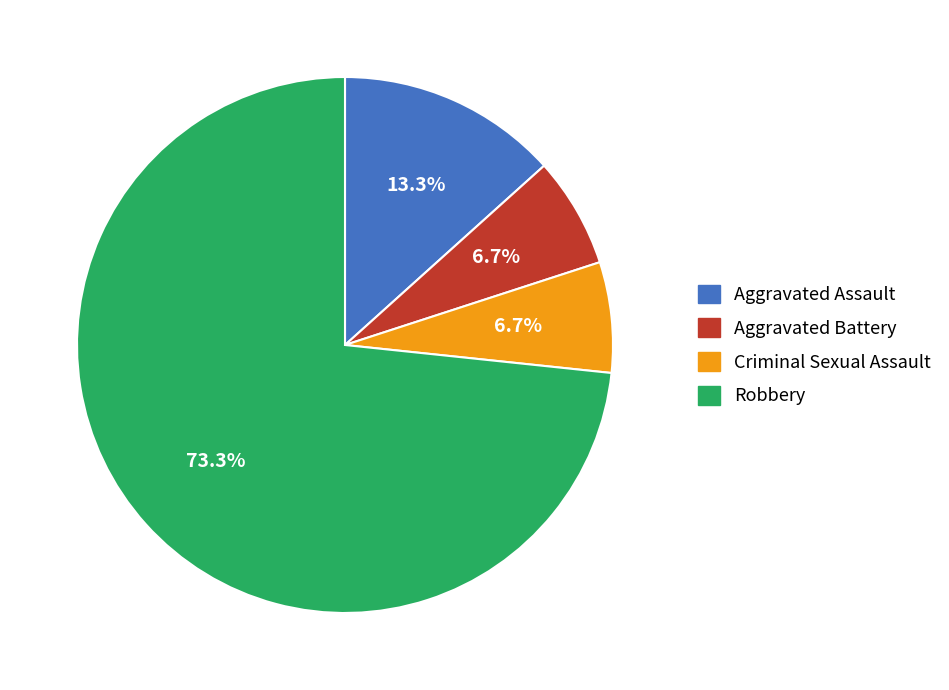

To the nearest percent, what is the difference between the largest and smallest slice percentages?

67%